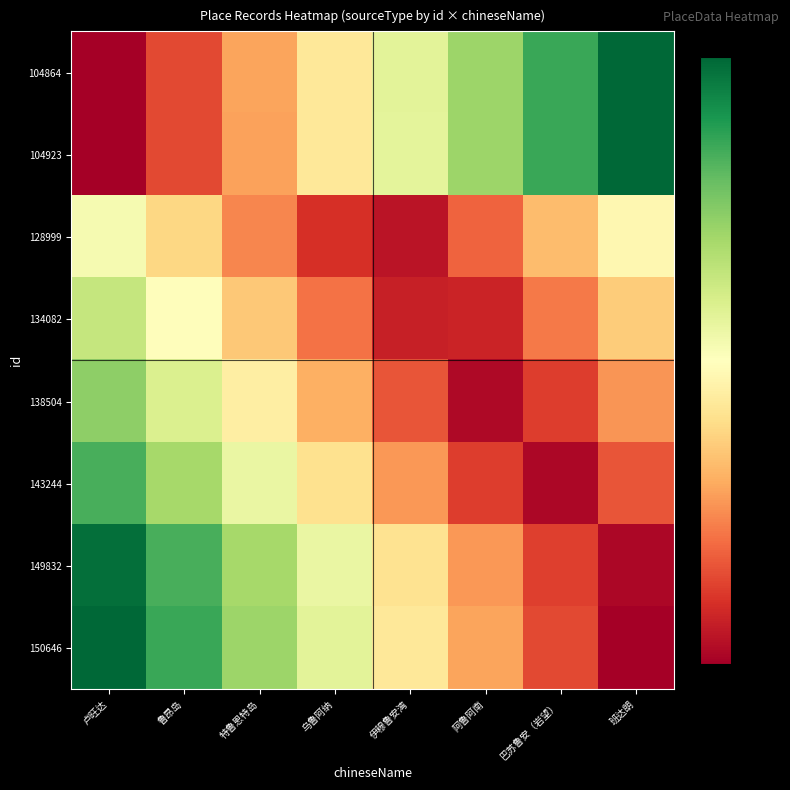

At which category is the sum across all series the highest?

卢旺达